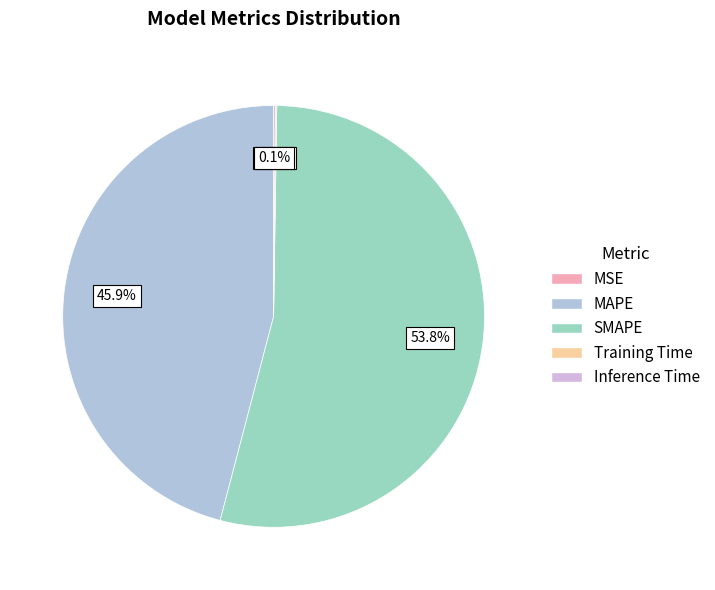

To the nearest percent, what percentage of the pie is SMAPE?

54%